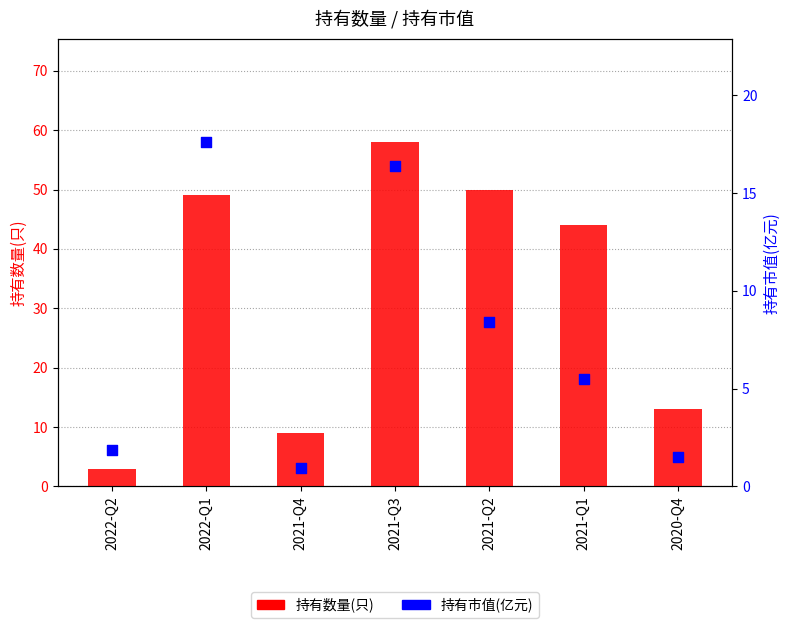

Which series contains the lowest Y value?

持有市值(亿元)